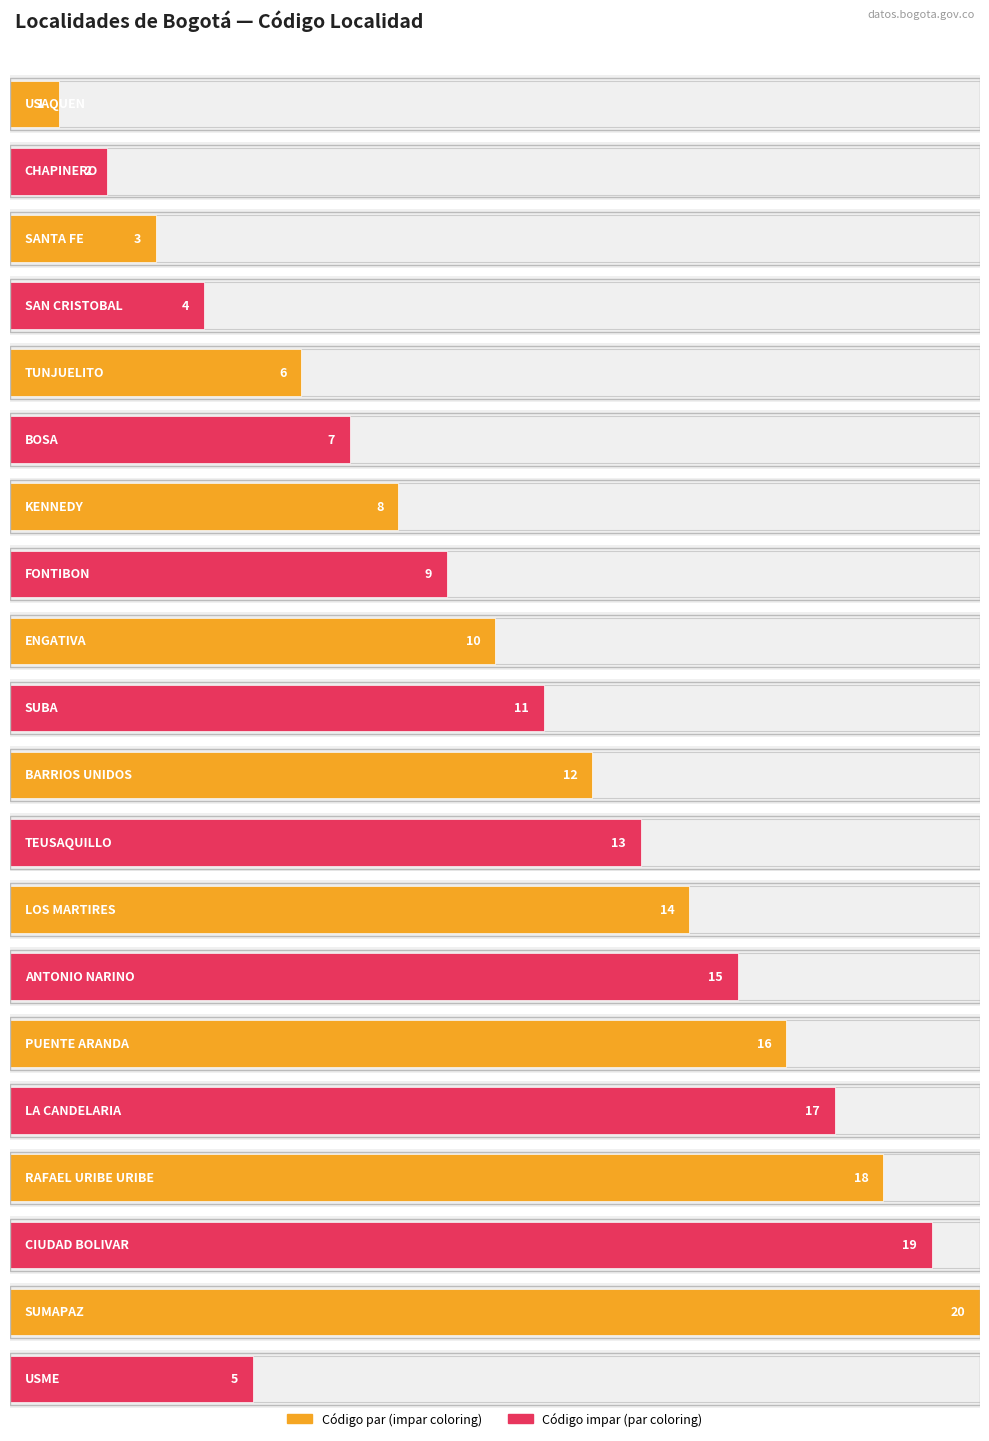

What is the sum of all values?

210